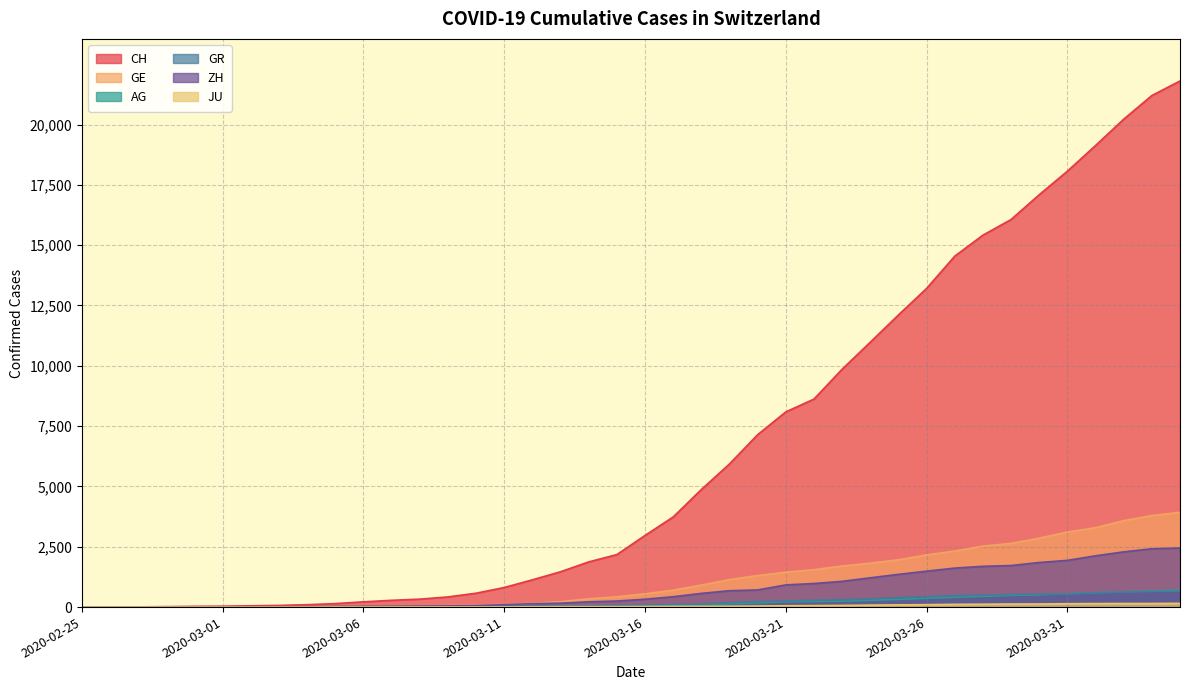

What is the label of the 15th point from the right?

2020-03-21